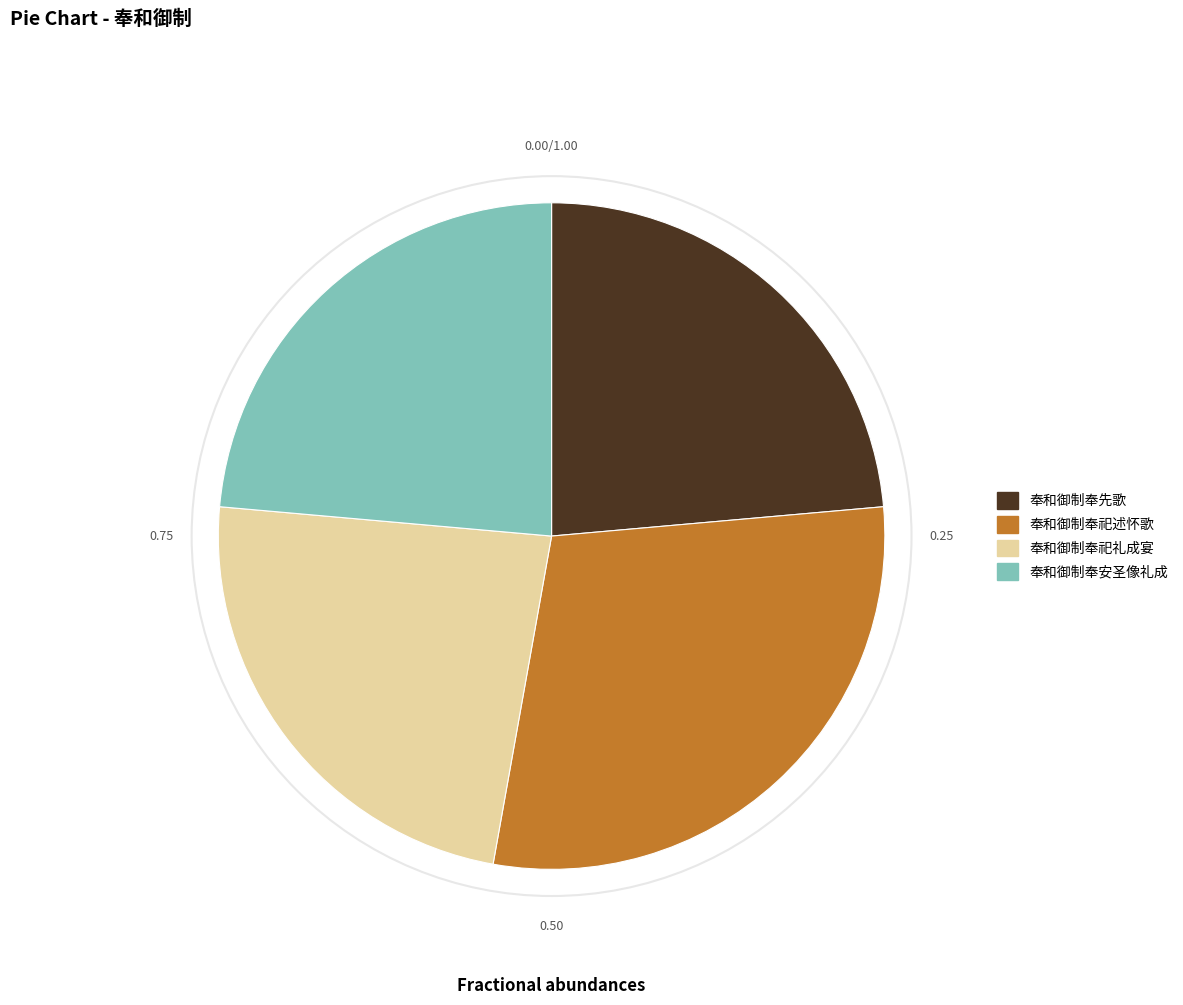

Count the number of slices in the pie.

4